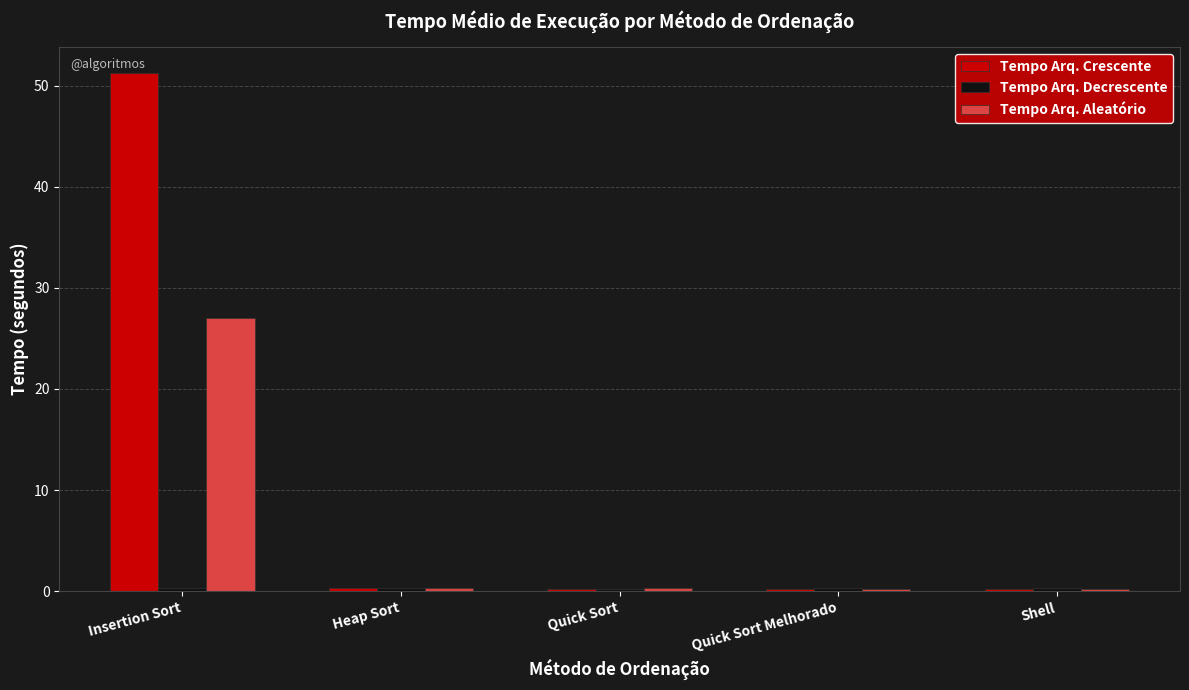

Which label corresponds to the largest value in the chart?

Insertion Sort